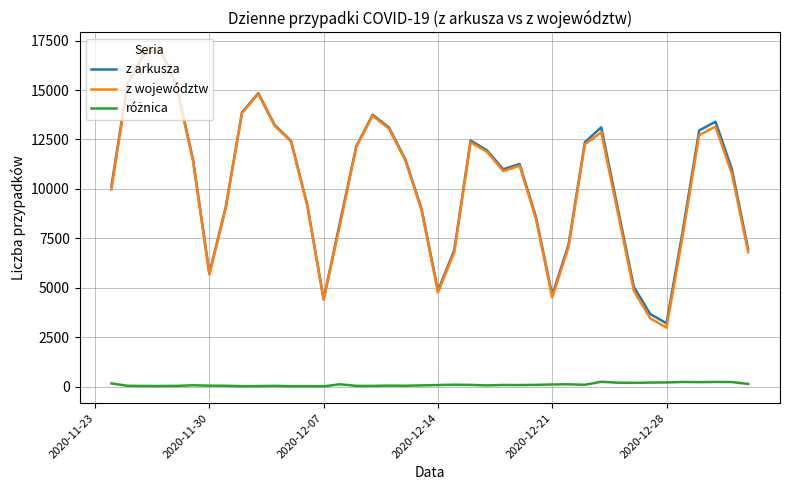

Which series has the largest range (max minus min)?

z województw